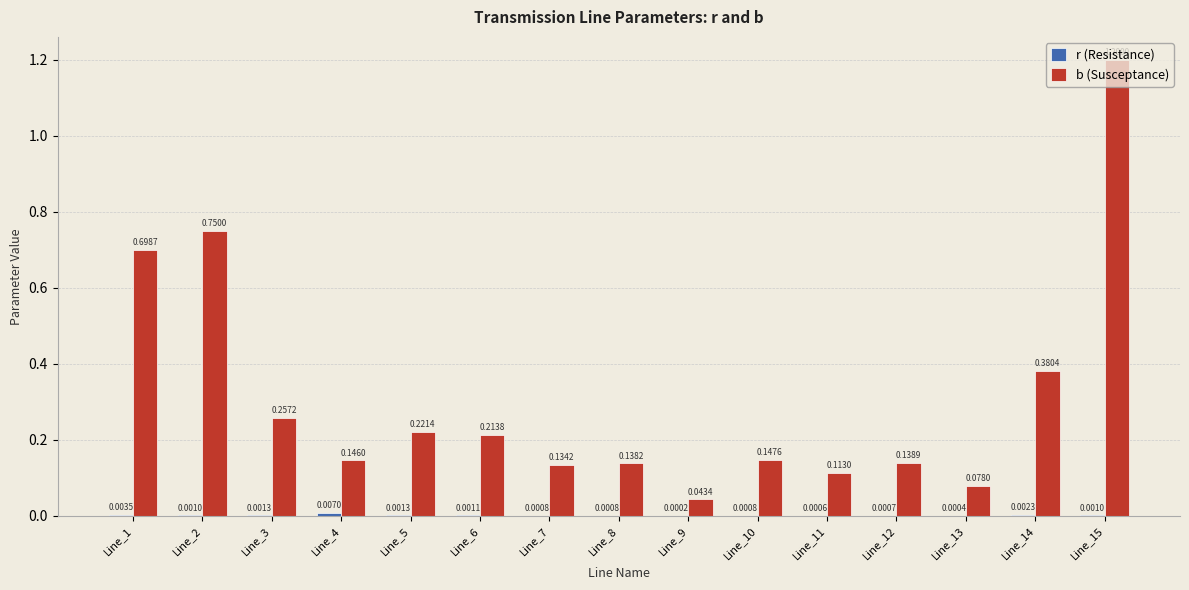

Which series changed the most between Line_4 and Line_8?

b (Susceptance)